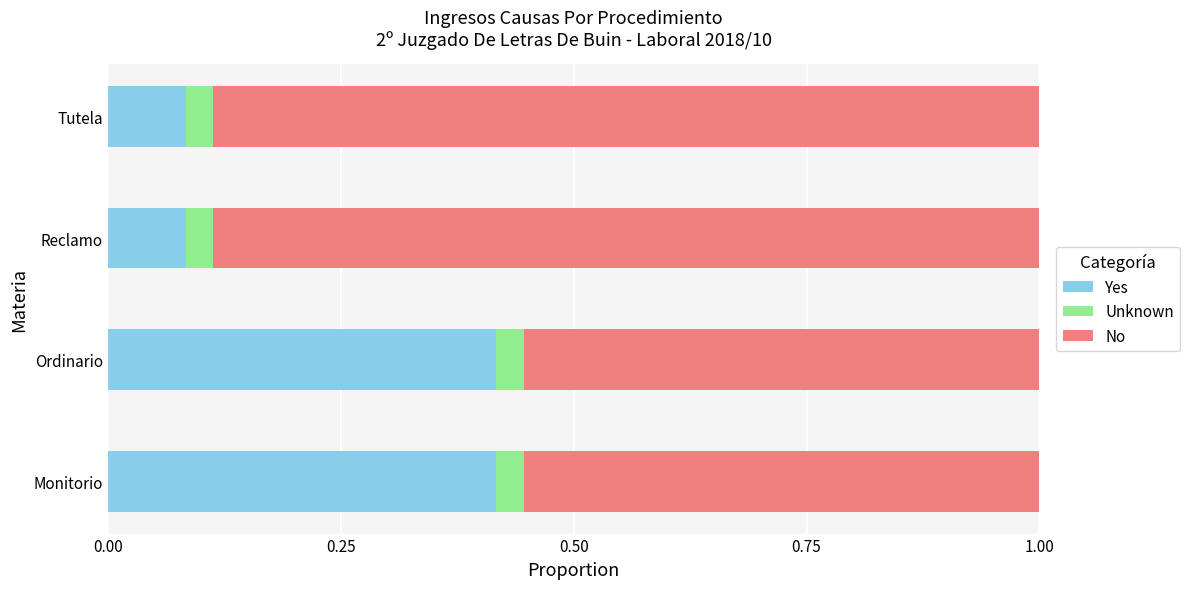

Is it true that Yes equals 0.1 at Monitorio?

False